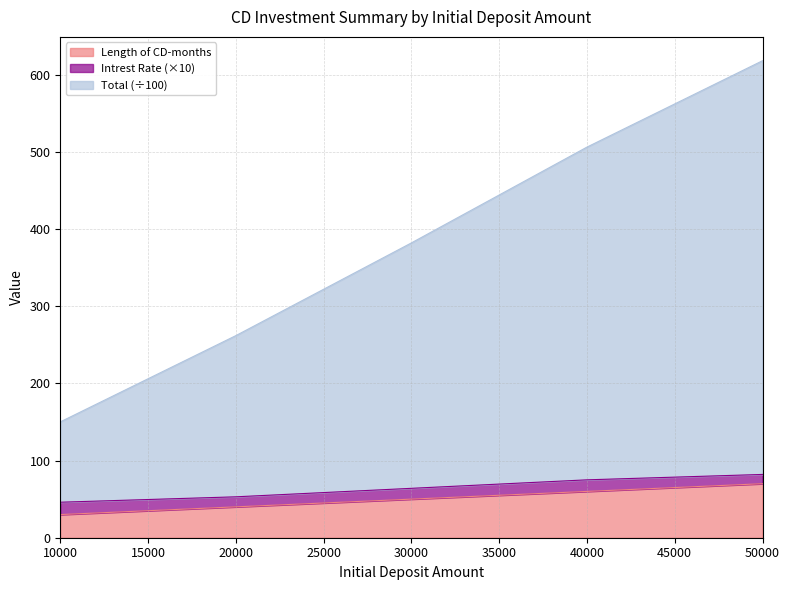

What is the lowest value of the Total series?

150.1